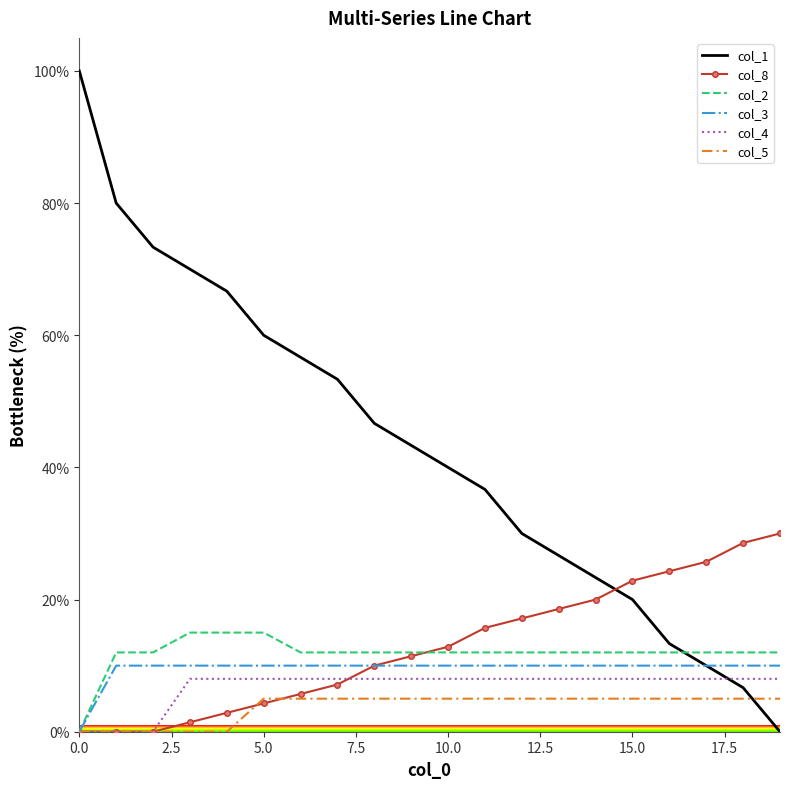

Which series has the largest total across all categories?

col_1